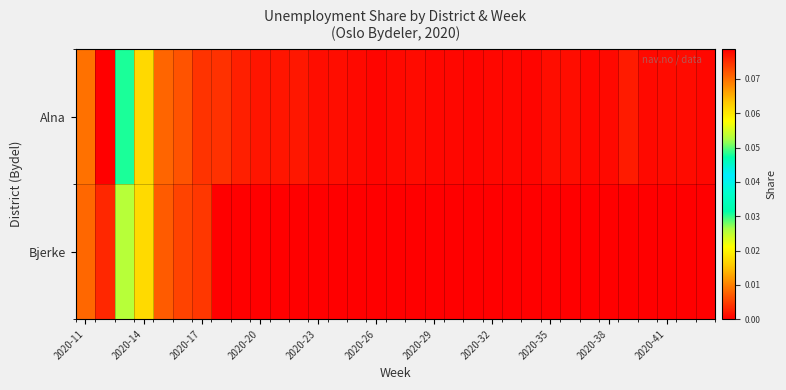

Which series has the largest total across all categories?

Alna